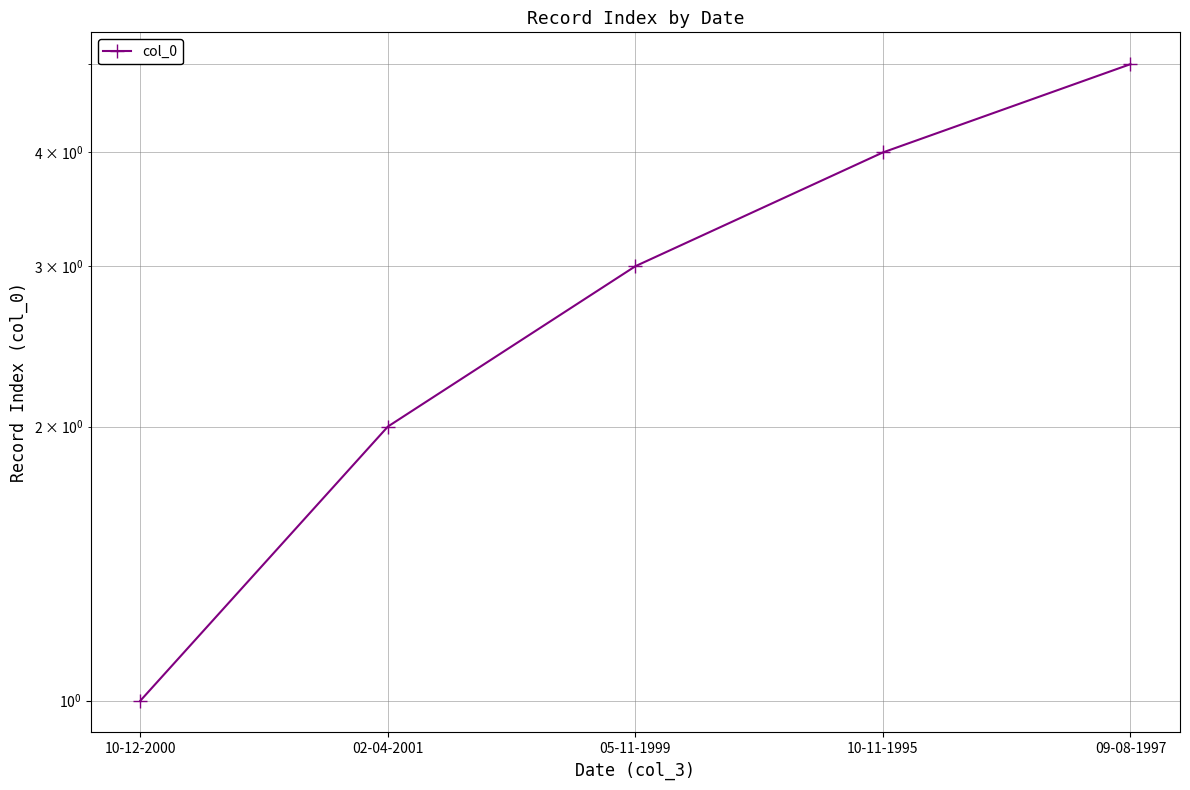

What is the ratio of the value at 10-11-1995 to the value at 05-11-1999?

1.3